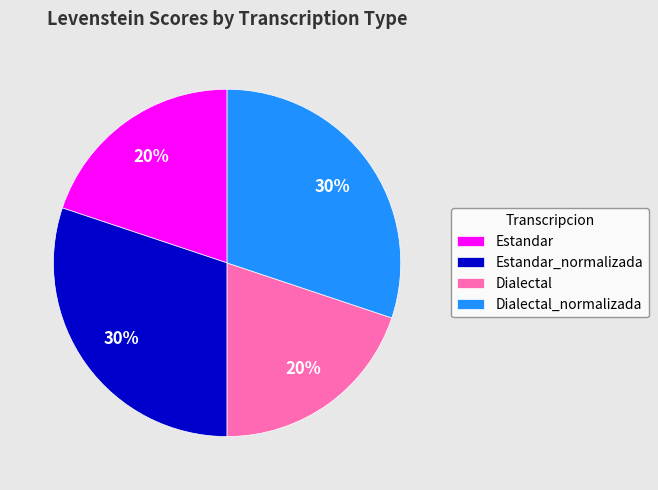

Is it true that Dialectal is 20% of the pie?

True